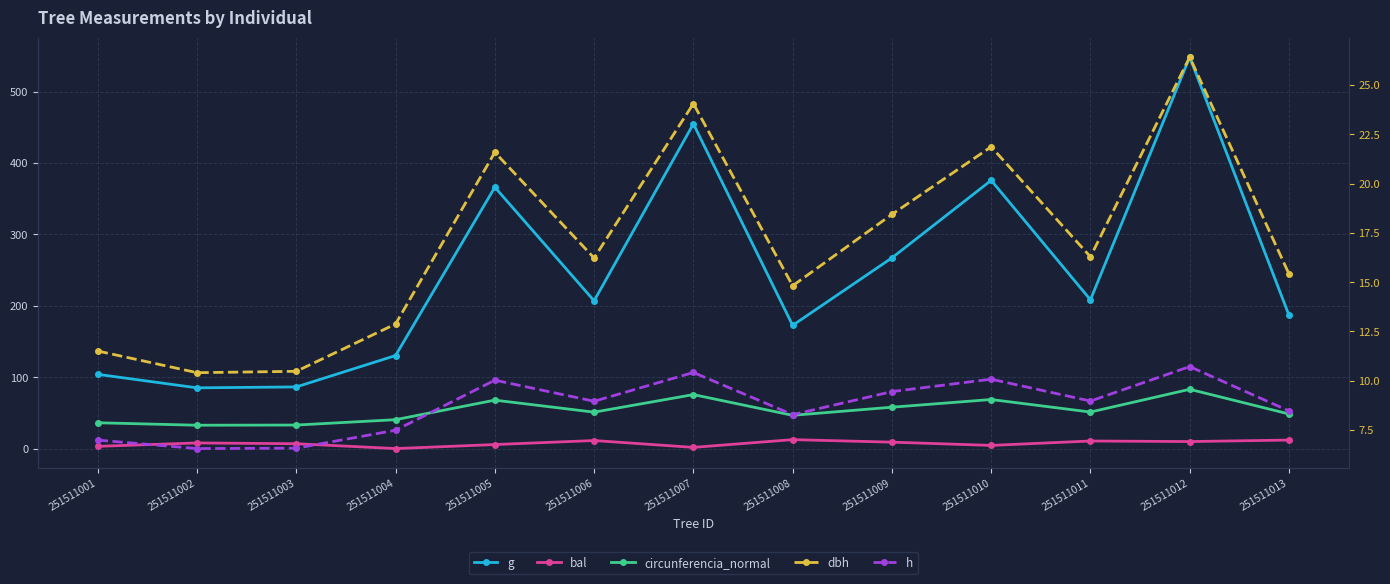

Rank the categories by h value from highest to lowest.

251511012, 251511007, 251511010, 251511005, 251511009, 251511011, 251511006, 251511013, 251511008, 251511004, 251511001, 251511003, 251511002